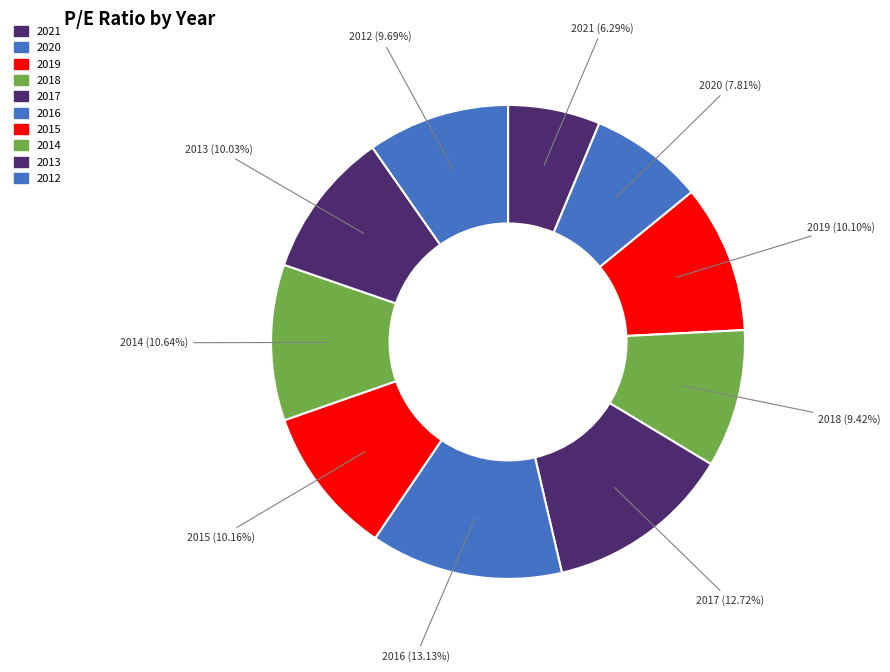

Approximately how many times larger is the value at 2016 compared to 2018?

1.4